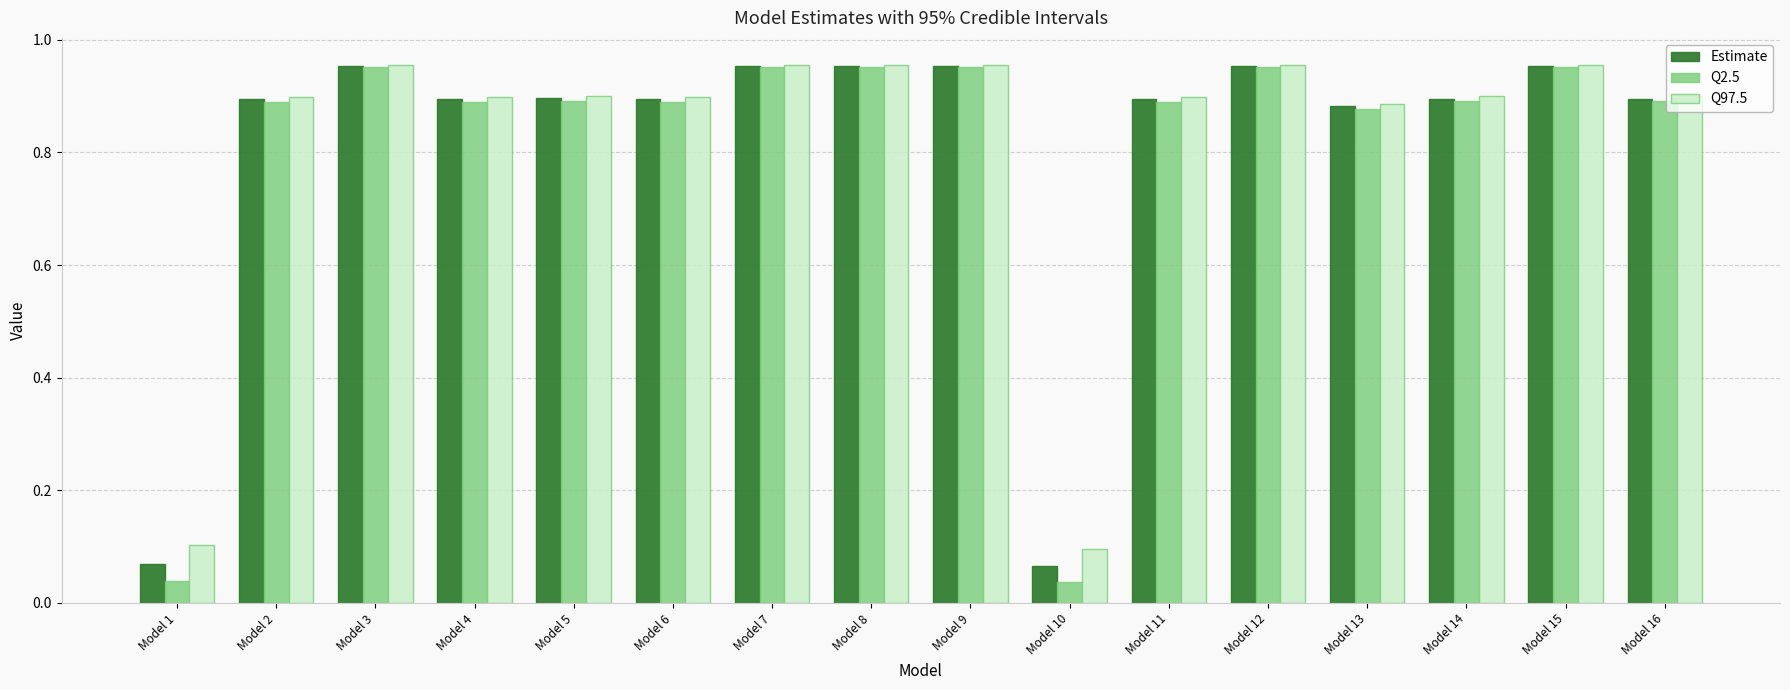

At how many categories does at least one series exceed 0?

16